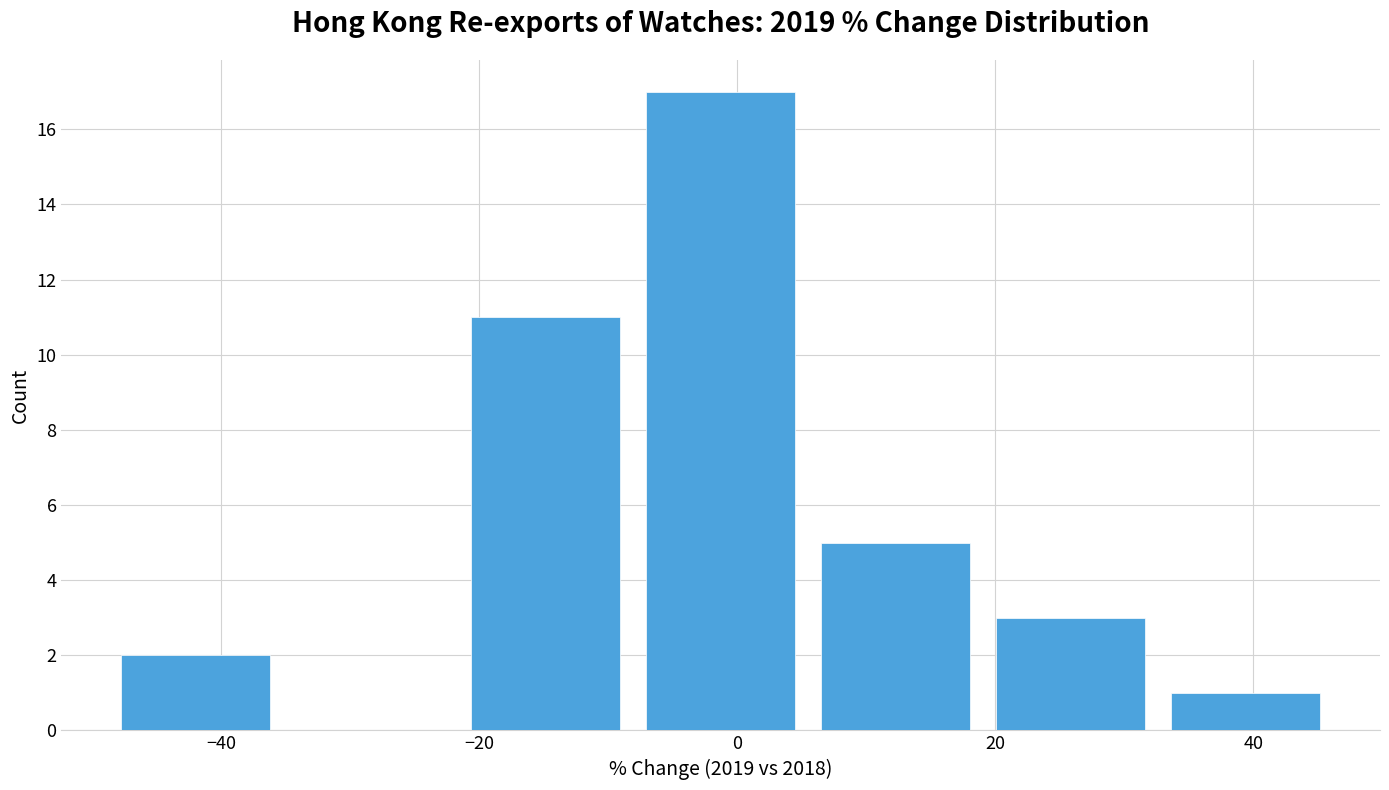

Over which range of the x-axis is the bar tallest?

-8 to 6